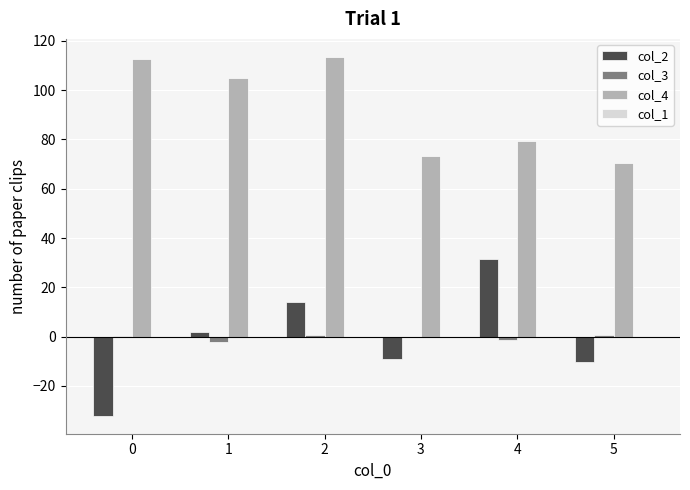

Which series has the largest total across all categories?

col_4